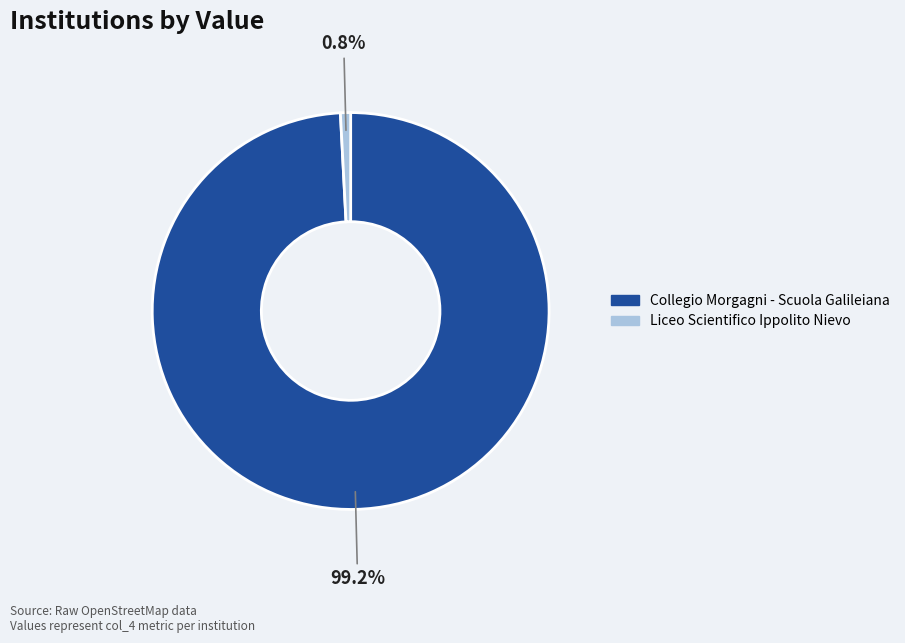

Rank the categories by value from lowest to highest.

Liceo Scientifico Ippolito Nievo, Collegio Morgagni - Scuola Galileiana